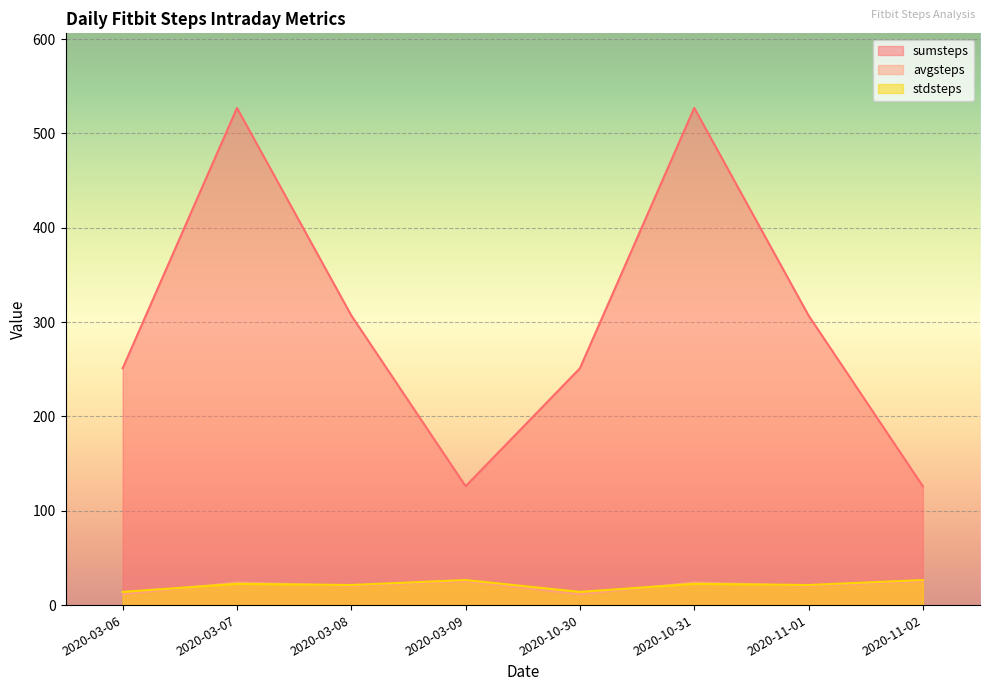

What is the difference between the sumsteps values at 2020-11-02 and 2020-11-01?

181.0